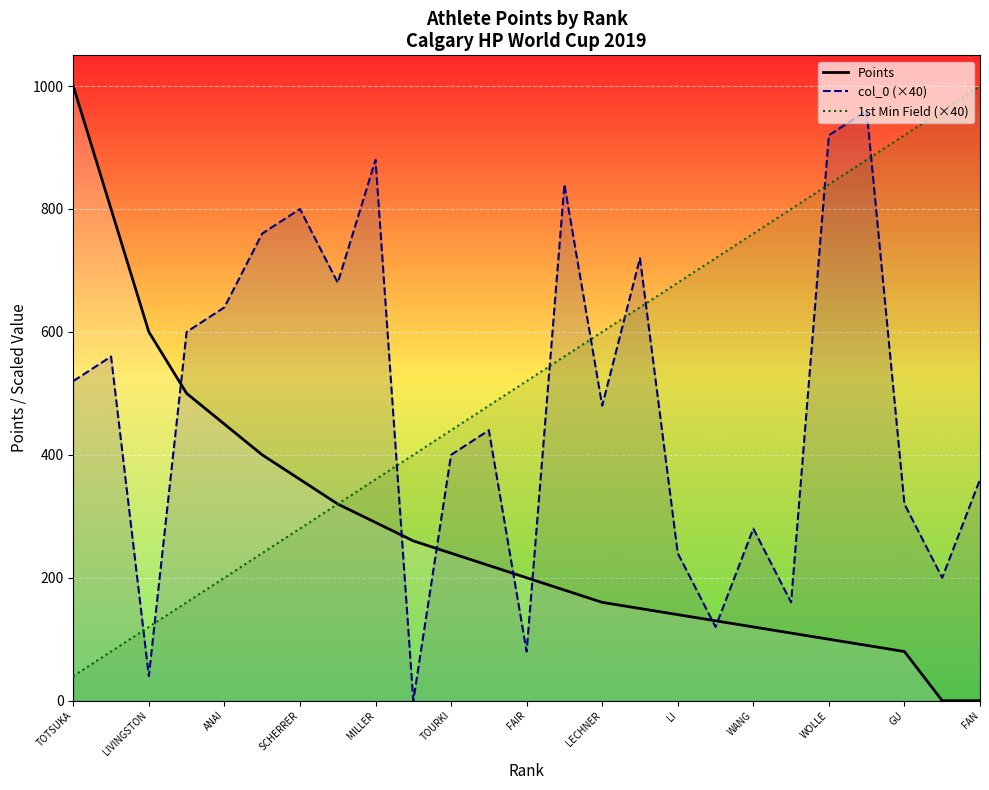

How many interior local peaks does the col_0 (×40) series have?

8